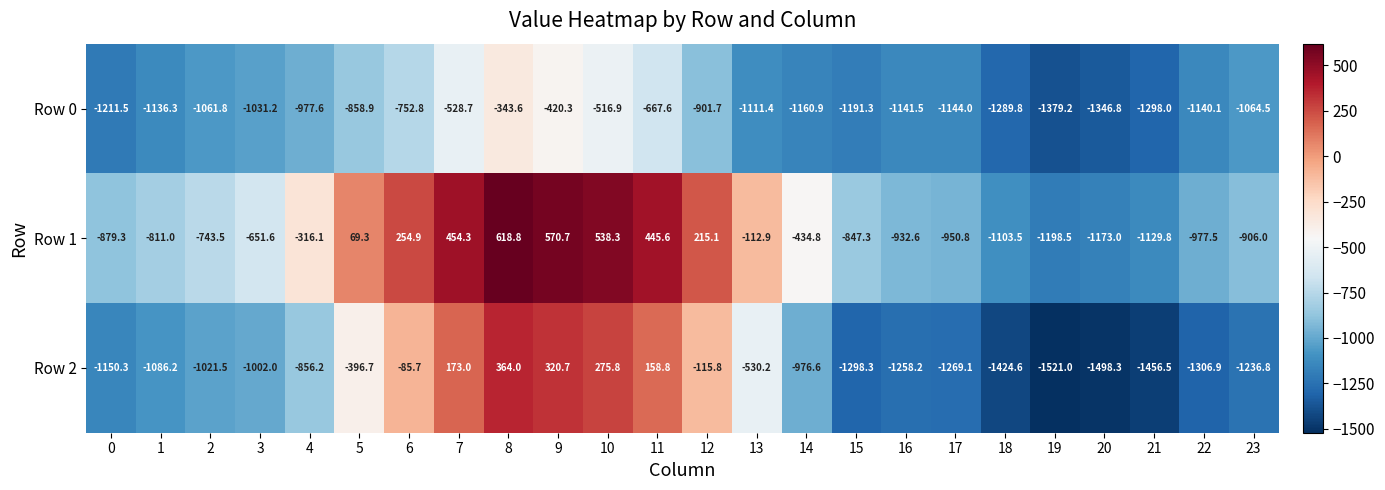

Count the number of categories in the chart.

24